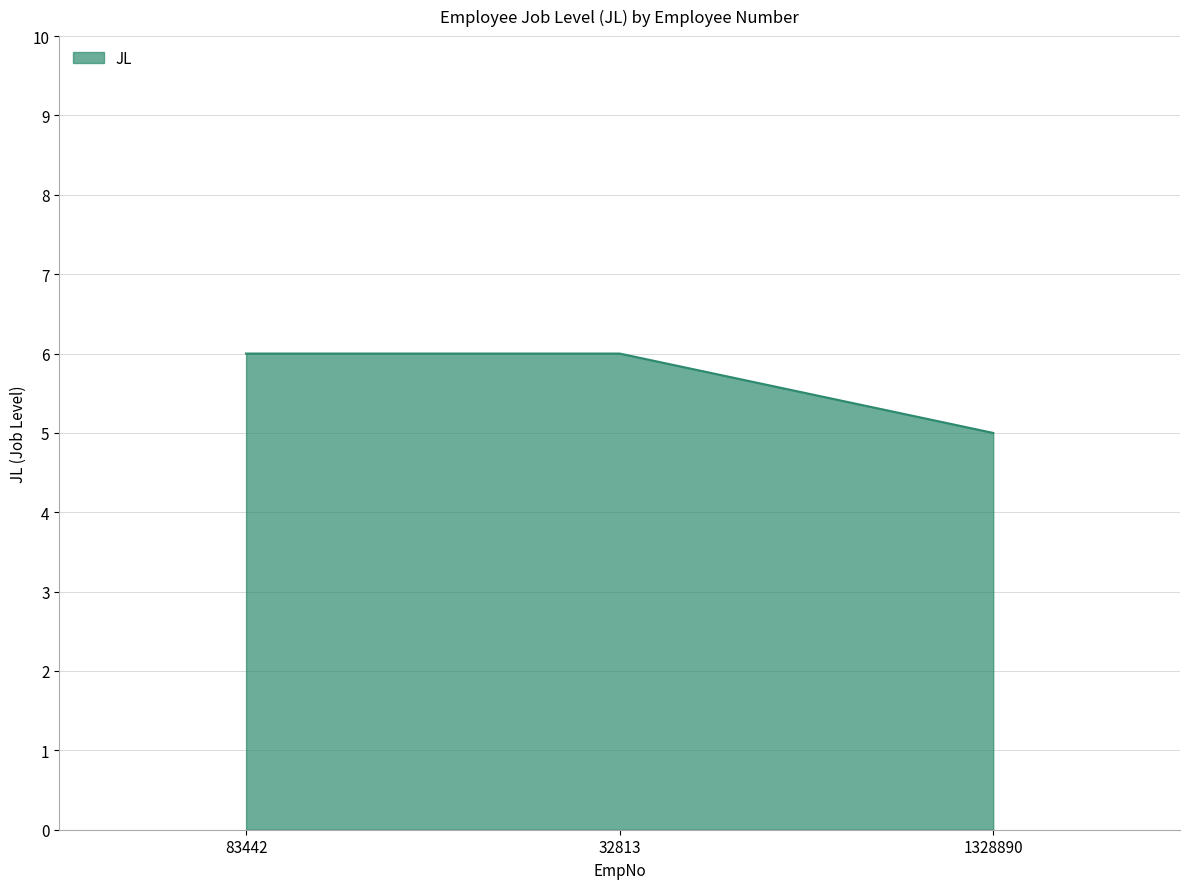

Is it true that the value at 1328890 is 2?

False